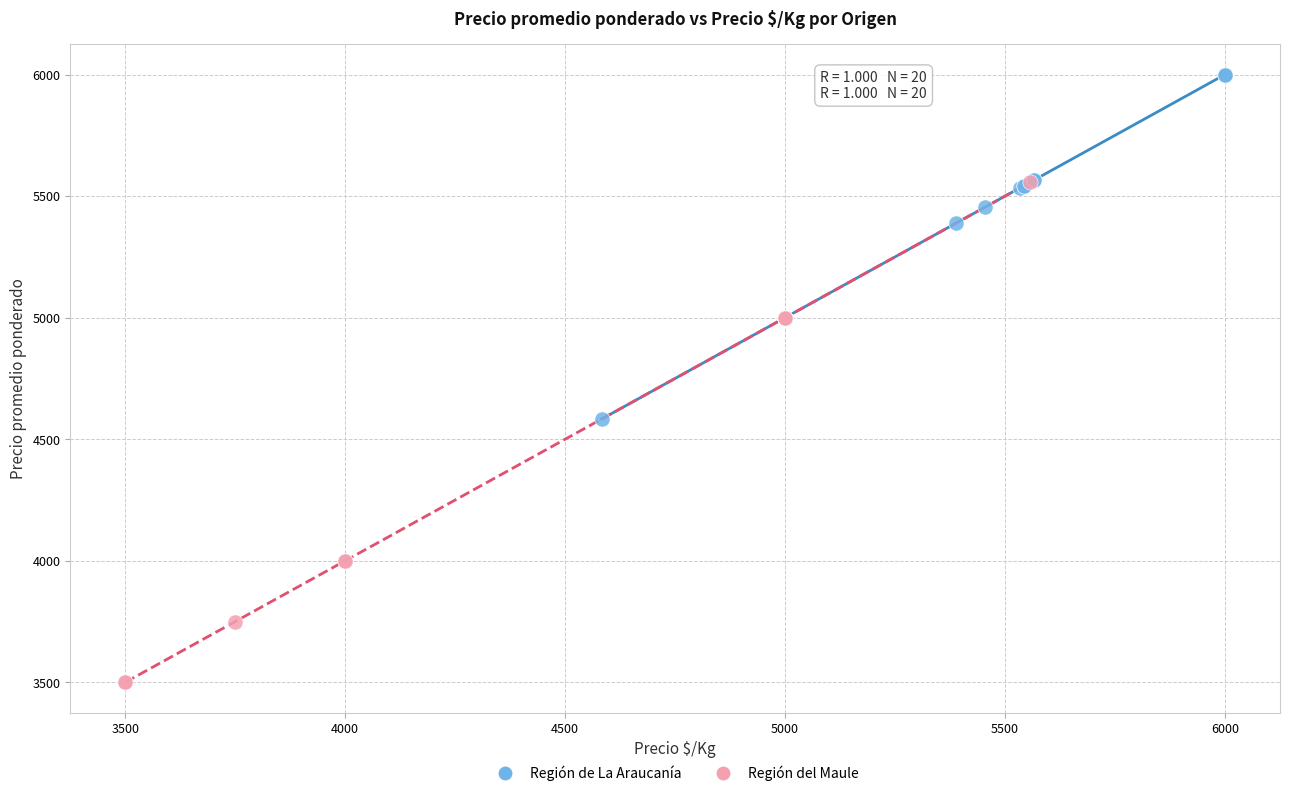

Which series has the largest Y range (max minus min)?

Región del Maule